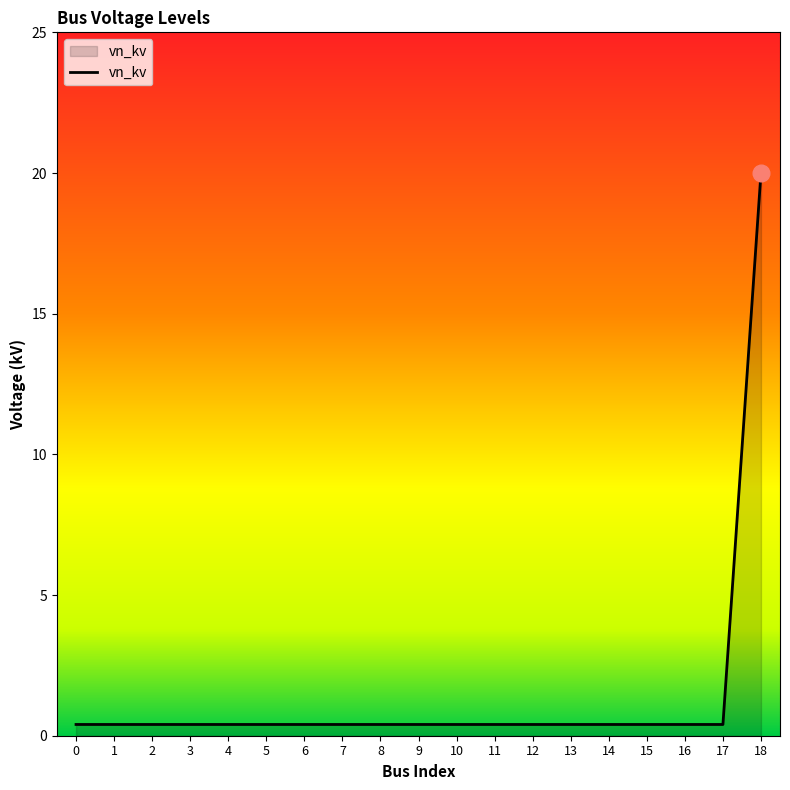

Reading left to right, transcribe all the data shown in this chart.

0.4	0.4	0.4	0.4	0.4	0.4	0.4	0.4	0.4	0.4	0.4	0.4	0.4	0.4	0.4	0.4	0.4	0.4	20.0